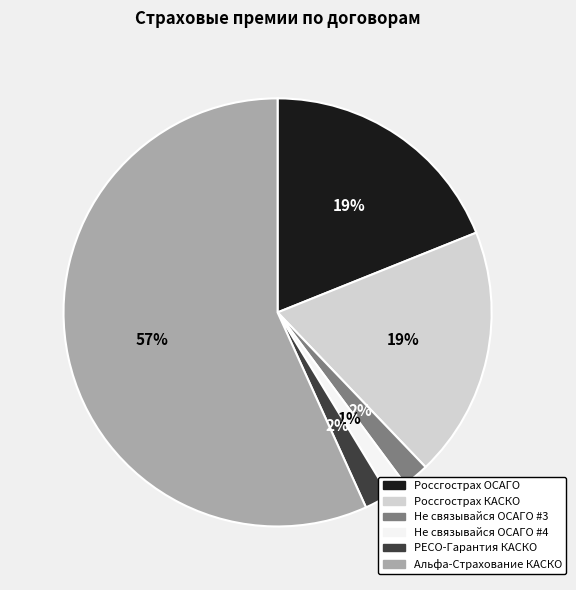

Which has a higher value, Россгострах ОСАГО or Не связывайся ОСАГО #3?

Россгострах ОСАГО